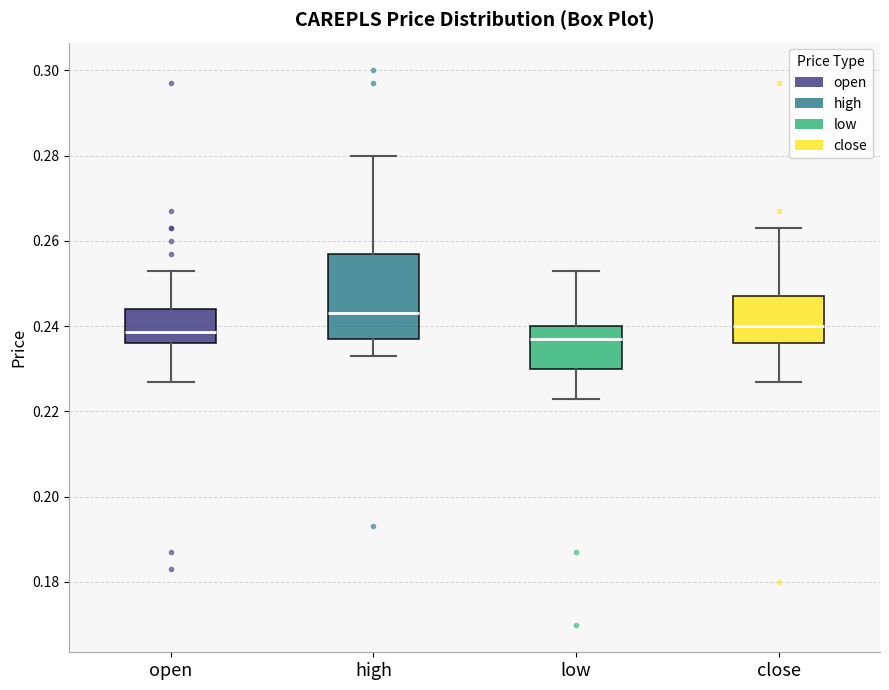

Which box is the tallest, from its lower edge to its upper edge?

high